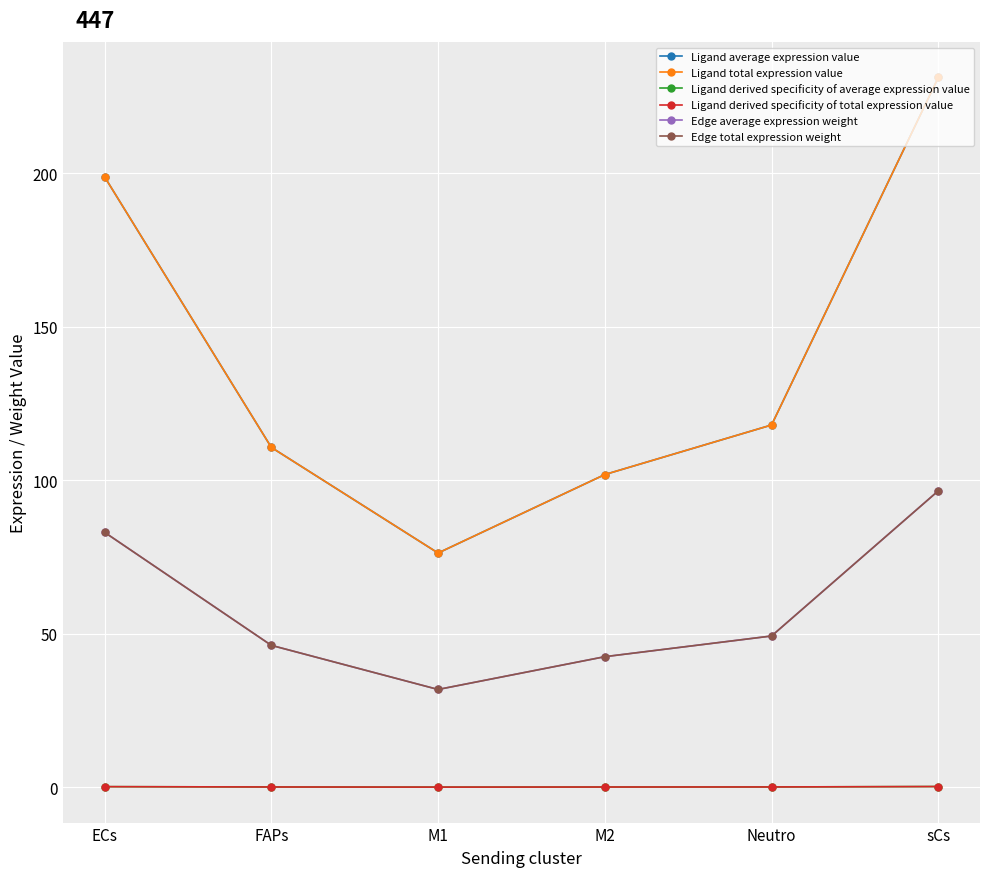

True or false: Edge total expression weight has more than 2 points higher than both neighbors.

False